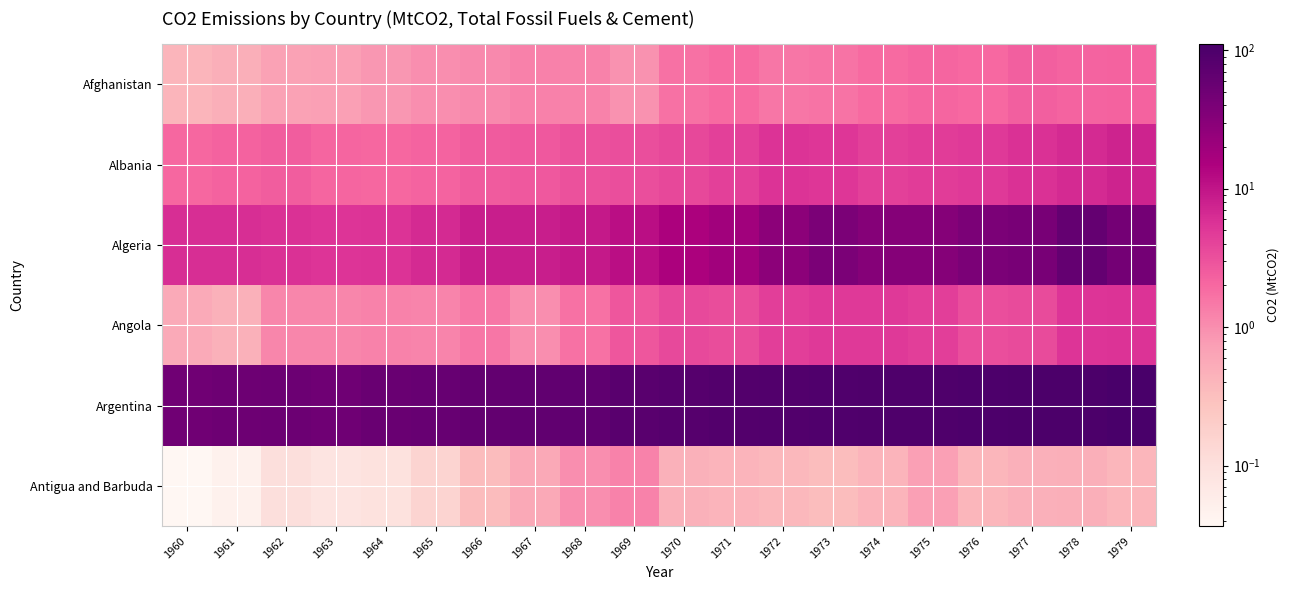

What is the total value across all series at 1966?

77.0